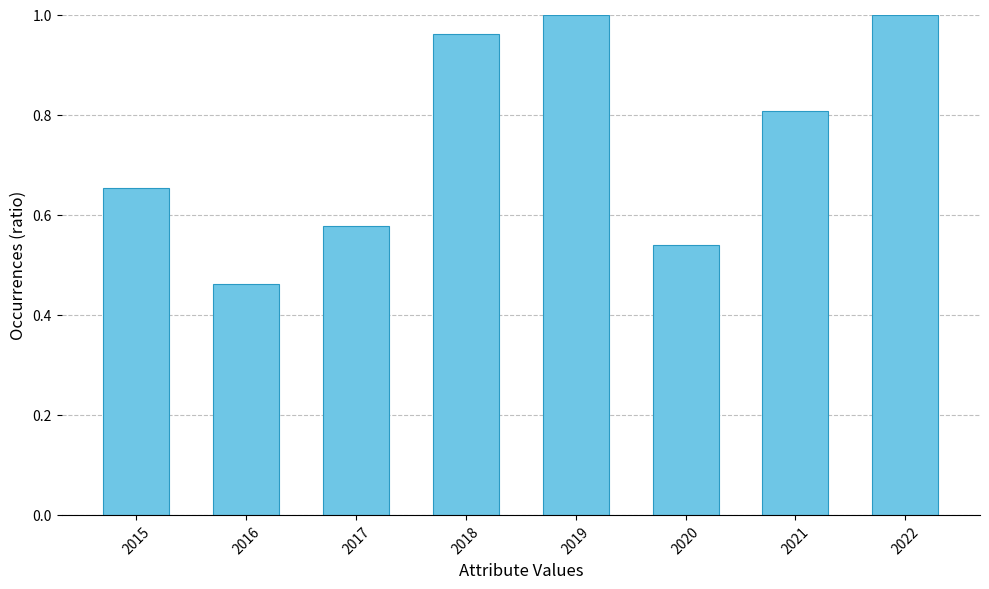

Between 2022 and 2015, which is larger?

2022